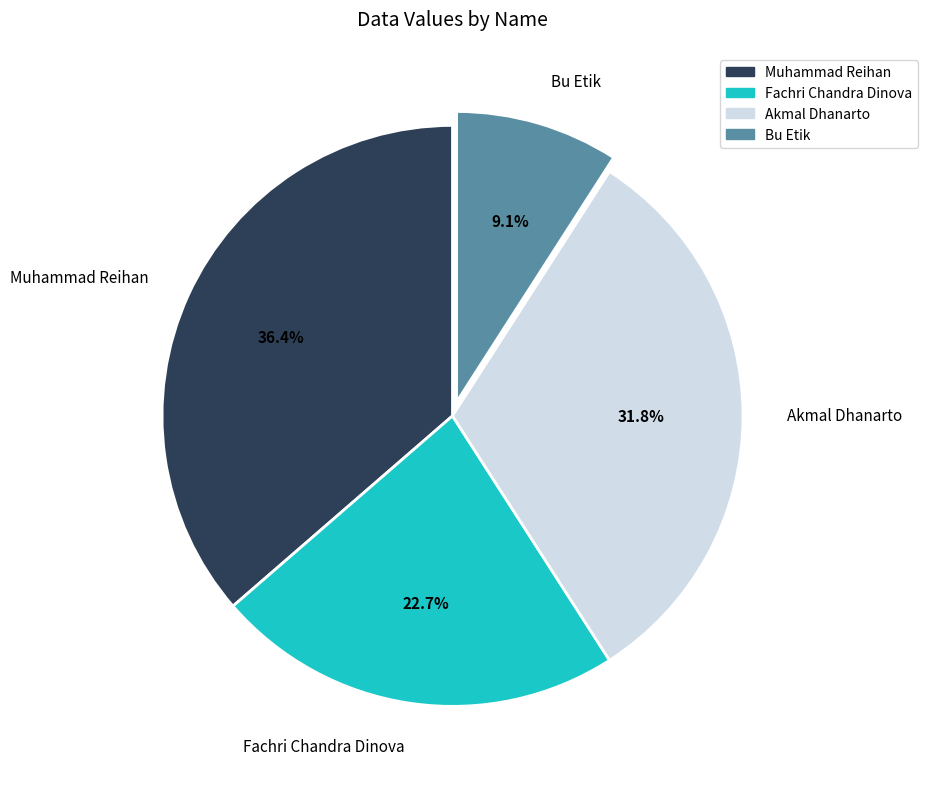

What is the largest slice in the pie chart?

Muhammad Reihan